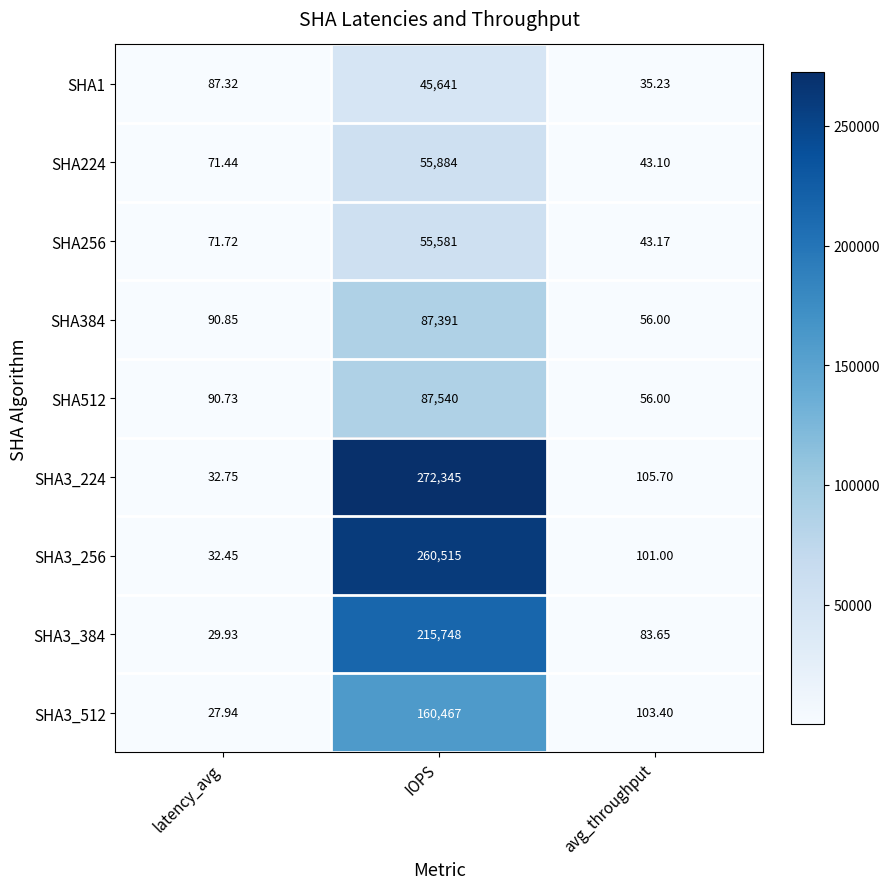

Rank the categories by SHA256 value from highest to lowest.

IOPS, latency_avg, avg_throughput